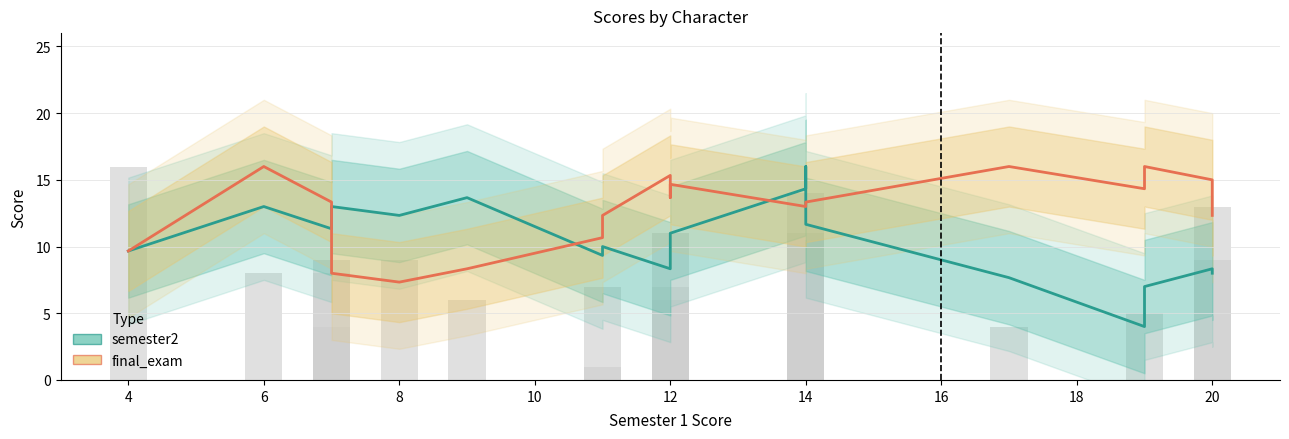

Which series has the largest range (max minus min)?

semester2